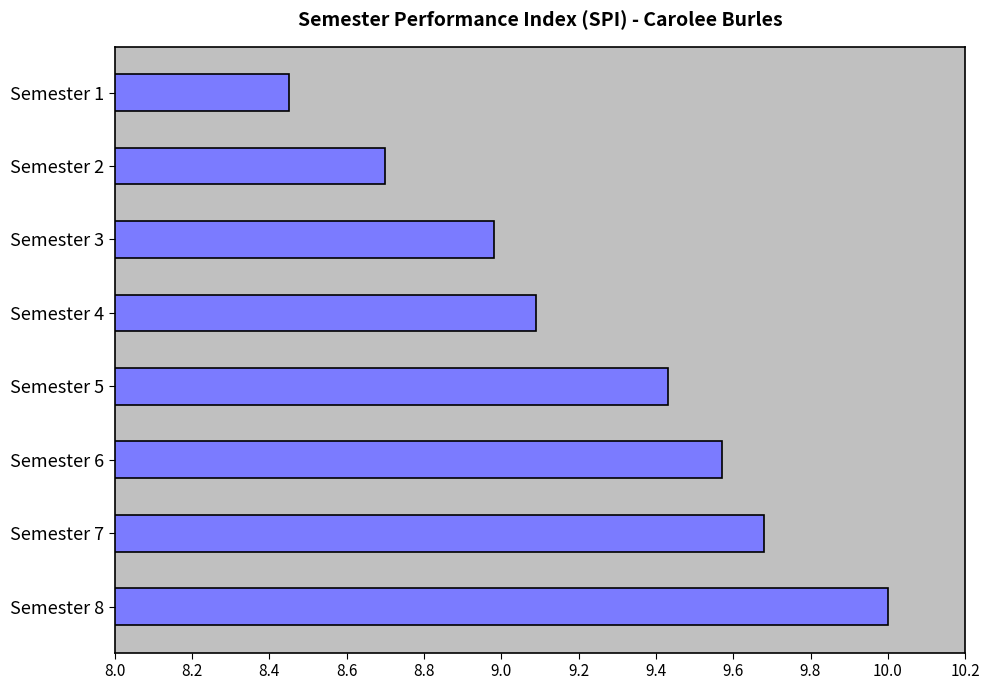

Which category has the highest value across all series?

Semester 8